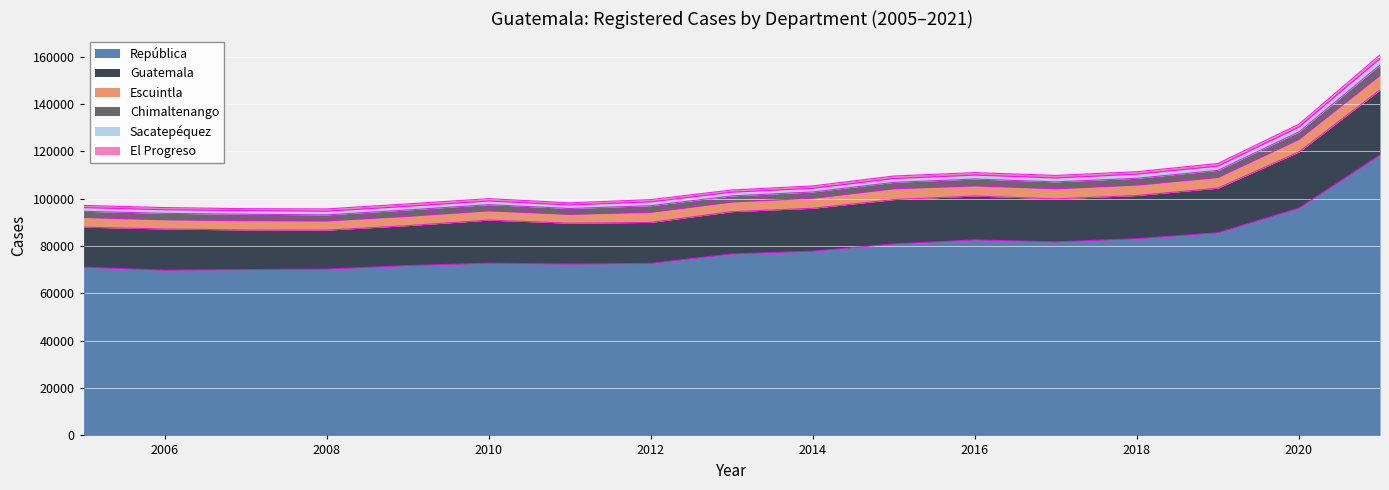

At which label is Chimaltenango closest to 3406?

2020